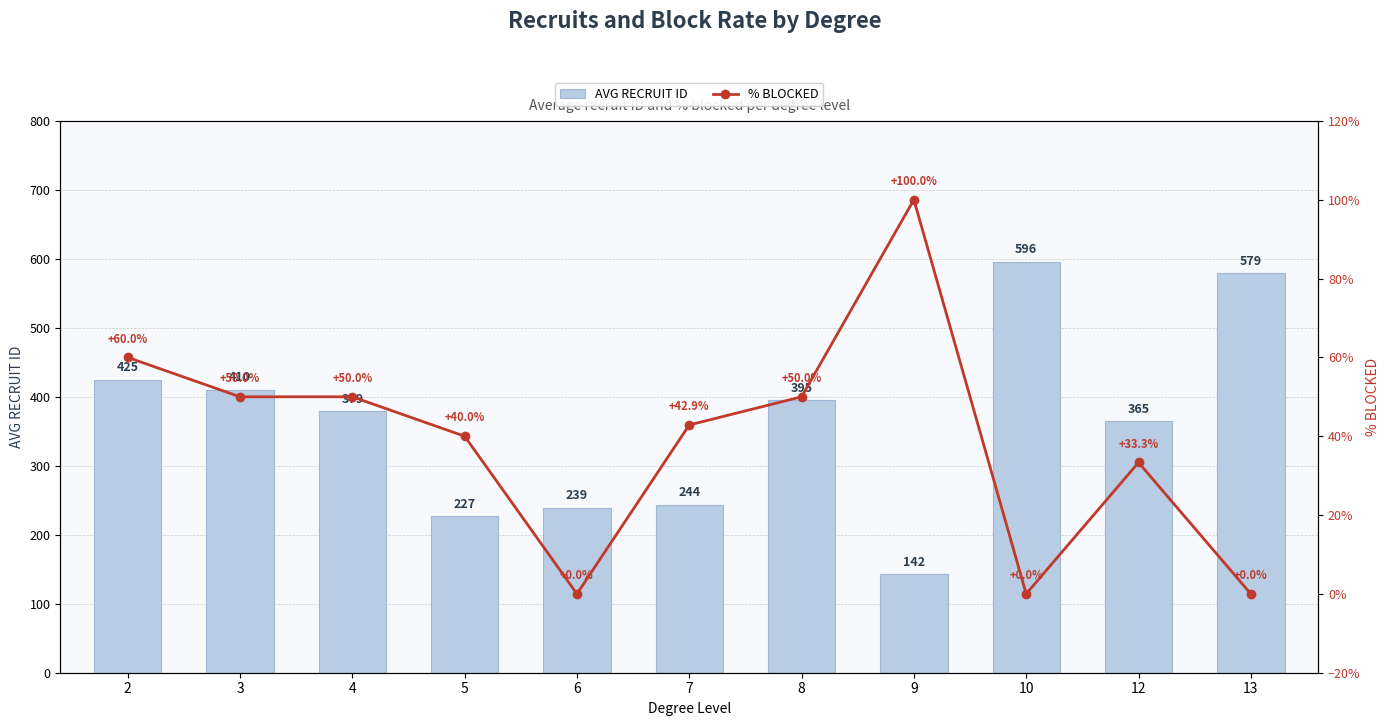

What is the spread (max minus min) of values at 8?

345.0